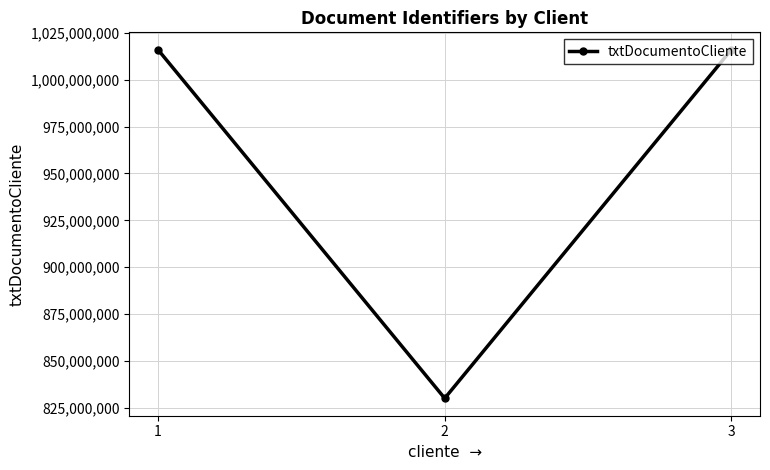

Is this an area chart (filled region under the line)?

No